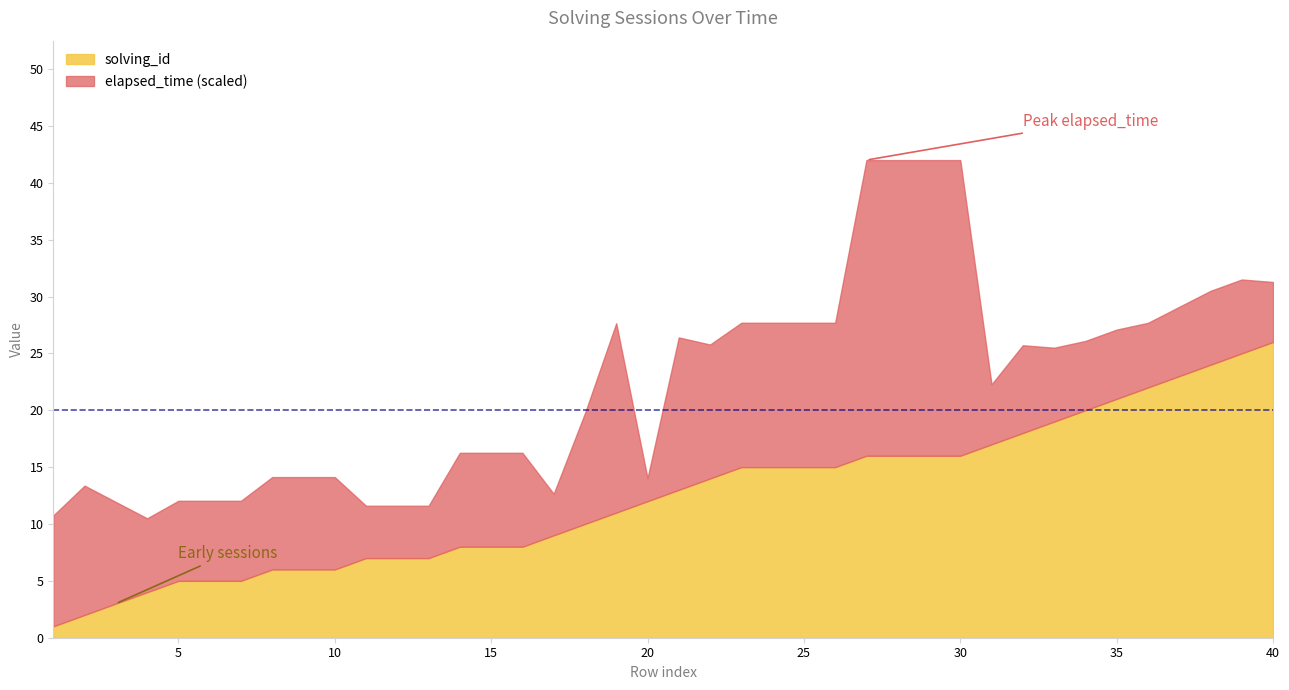

Is it true that elapsed_time equals 64000 at 30?

True